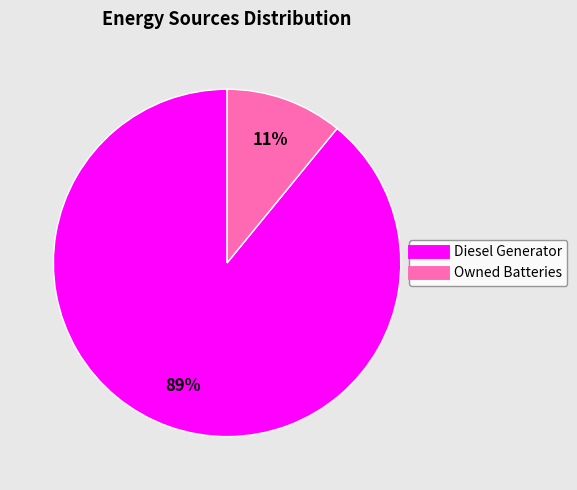

Is there a majority slice in this chart?

Yes